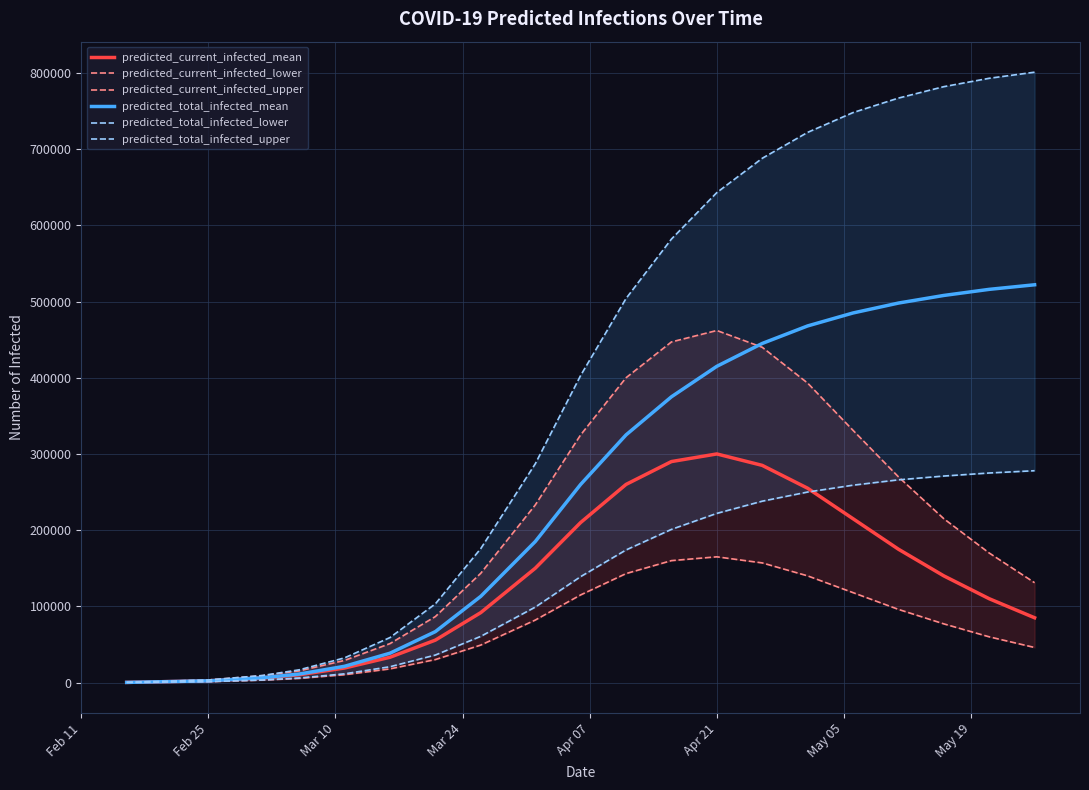

What is the difference between the second highest and second lowest values in the predicted_total_infected_mean series?

513748